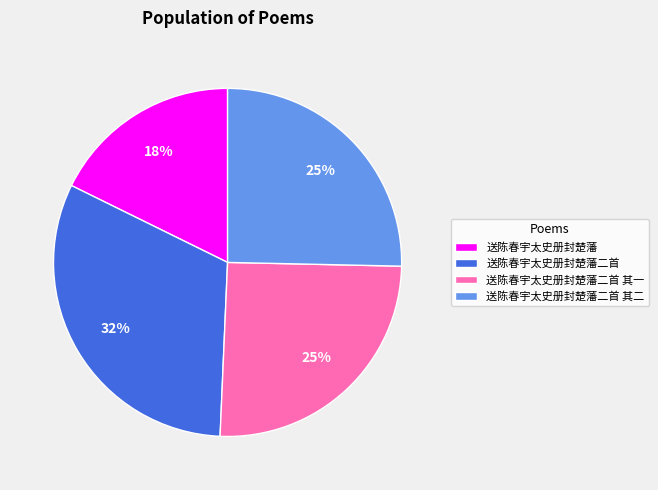

Which has a higher value, 送陈春宇太史册封楚藩二首 or 送陈春宇太史册封楚藩二首 其一?

送陈春宇太史册封楚藩二首